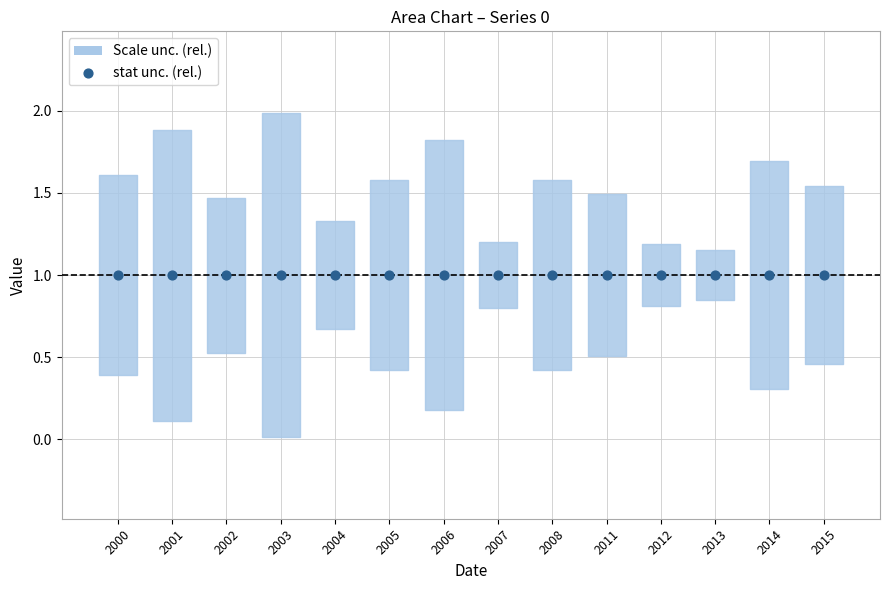

What is the ratio of the value at 2002-01-15 to the value at 2011-01-15?

1.0